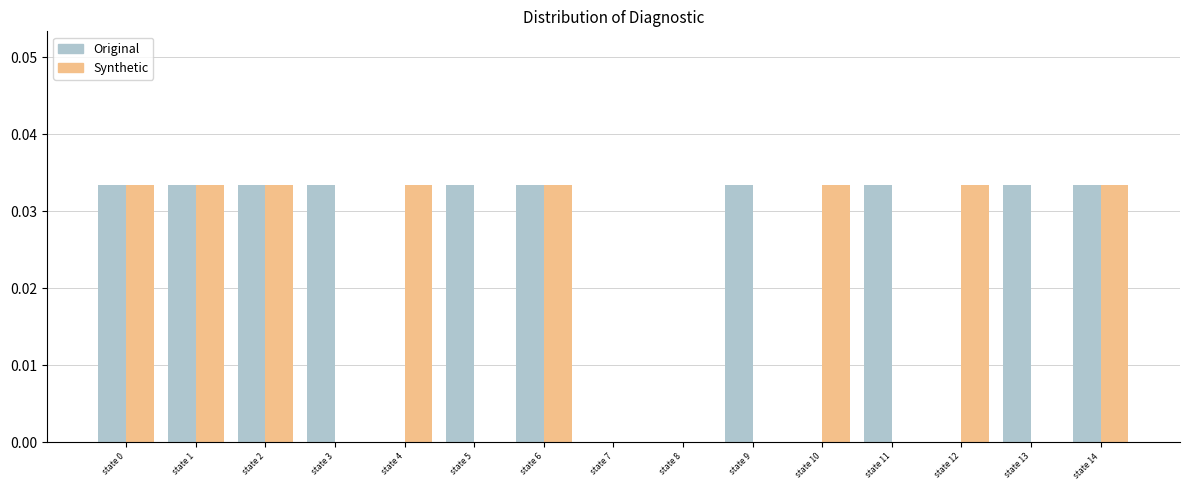

What is the sum of all Synthetic values?

0.3